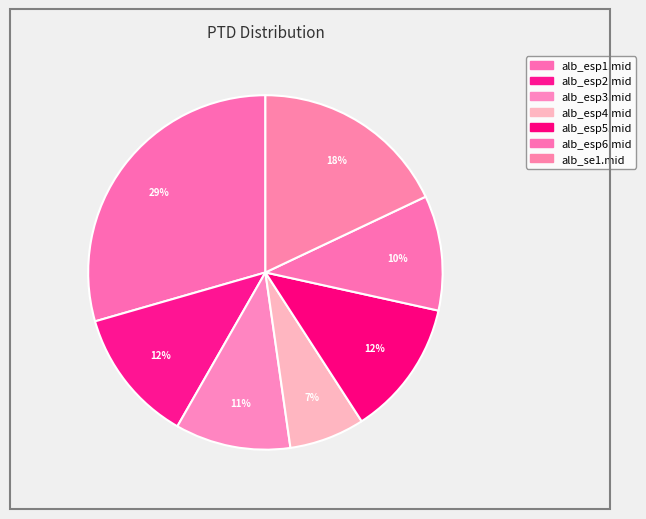

To the nearest percent, what percentage of the pie is alb_esp5.mid?

12%